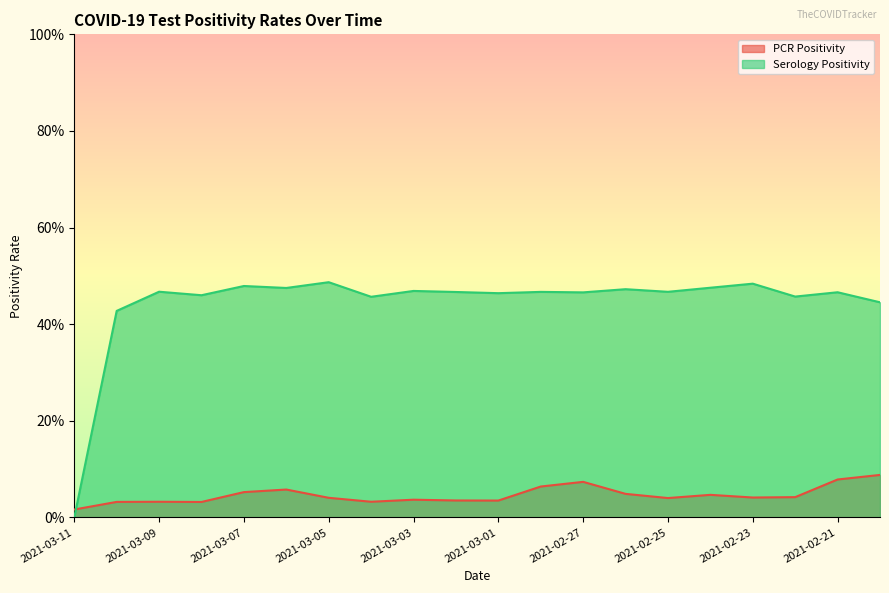

How many PCR Positivity values are between 0 and 1?

20